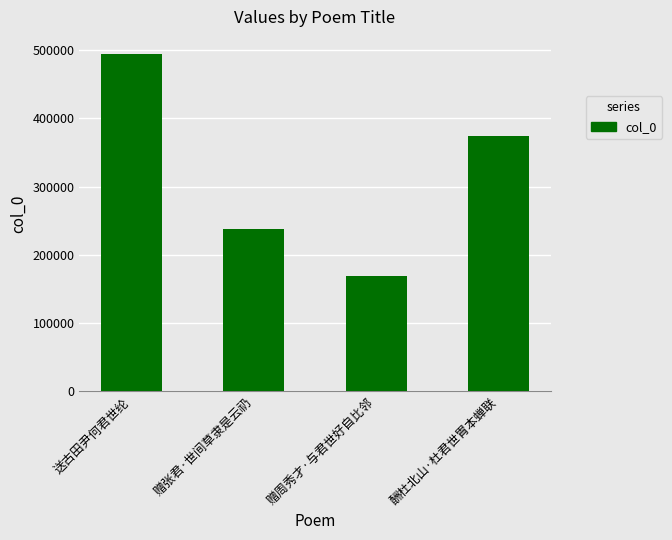

What is the minimum value shown in the chart?

168782